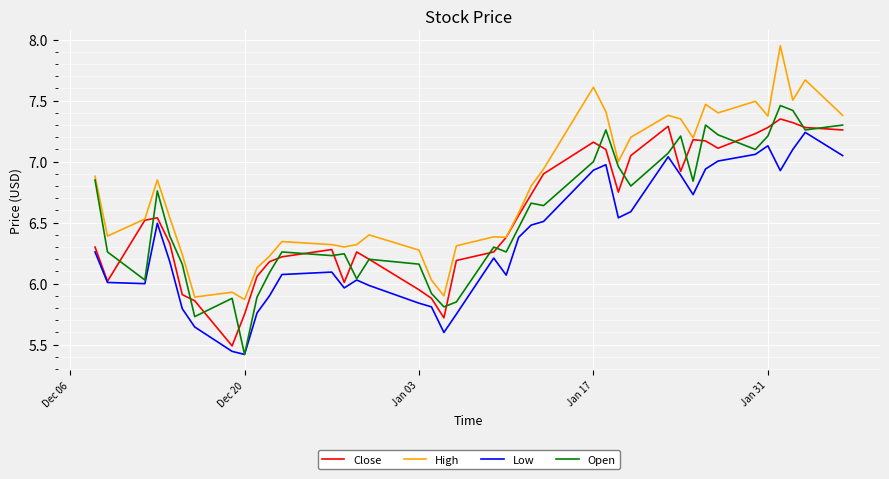

Which series has the largest total across all categories?

High